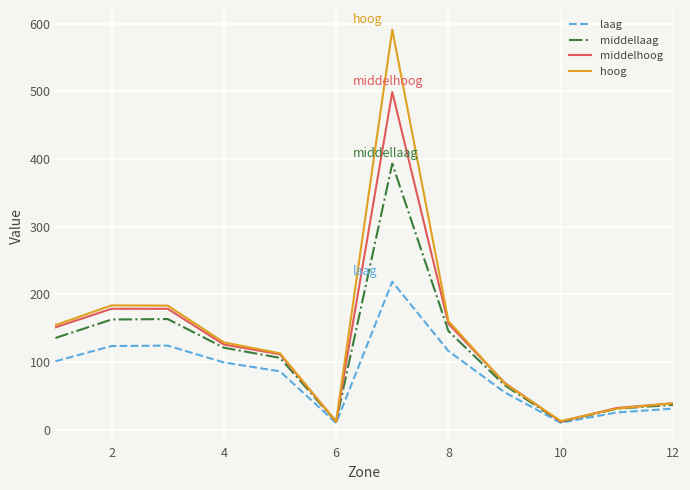

List the series in order of their peak value, lowest first.

laag, middellaag, middelhoog, hoog